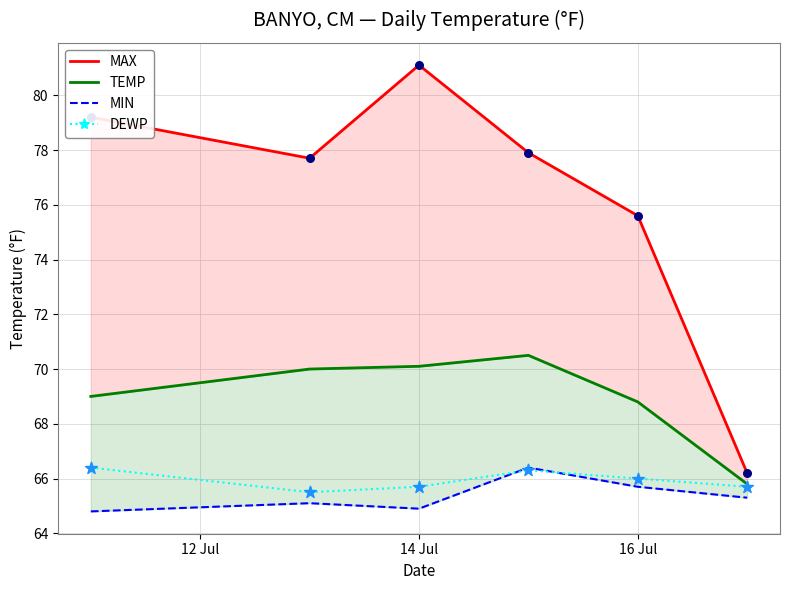

What are all the series names shown in the legend?

MAX, TEMP, MIN, DEWP